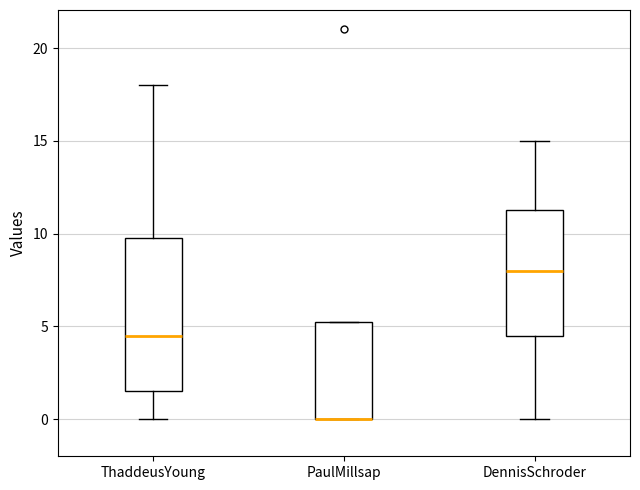

Where does the upper whisker of the box for DennisSchroder end on the y-axis? The values are not printed on the chart, so give them approximately, as read against the axis.

15.0